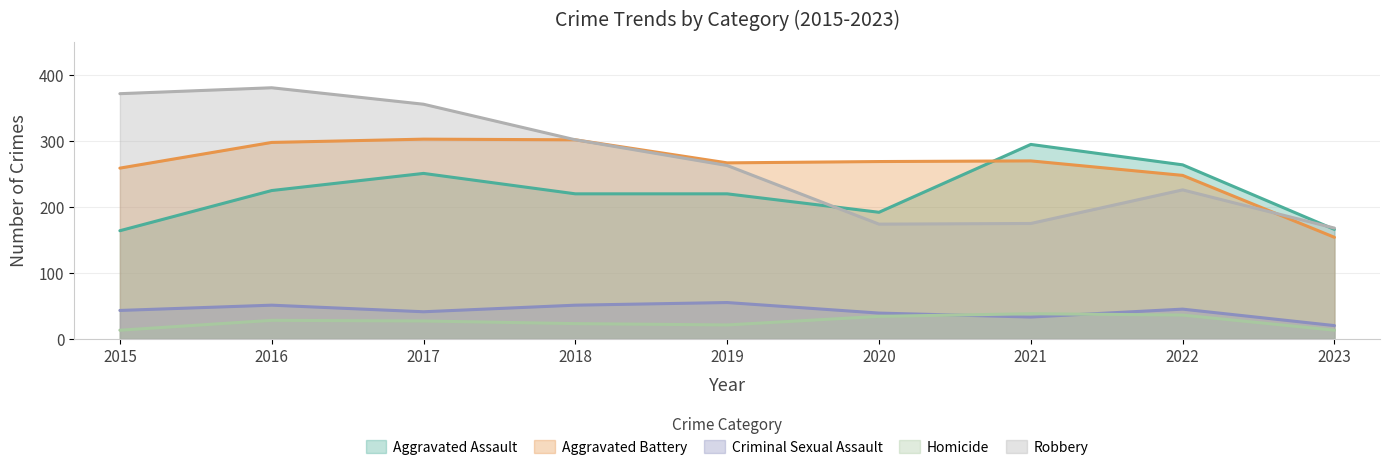

What is the difference between the maximum and minimum values in the Aggravated Battery series?

149